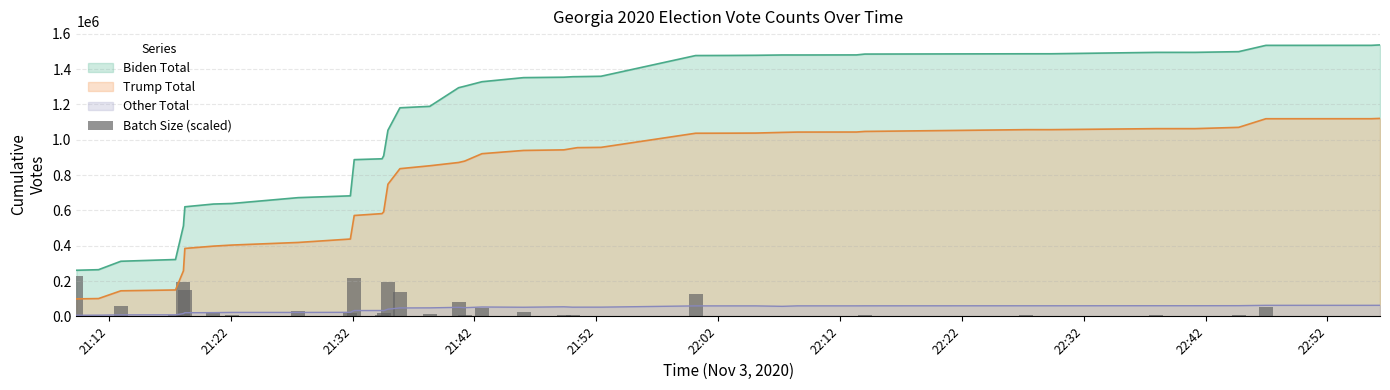

True or false: Trump Total and Other Total cross at least once.

False